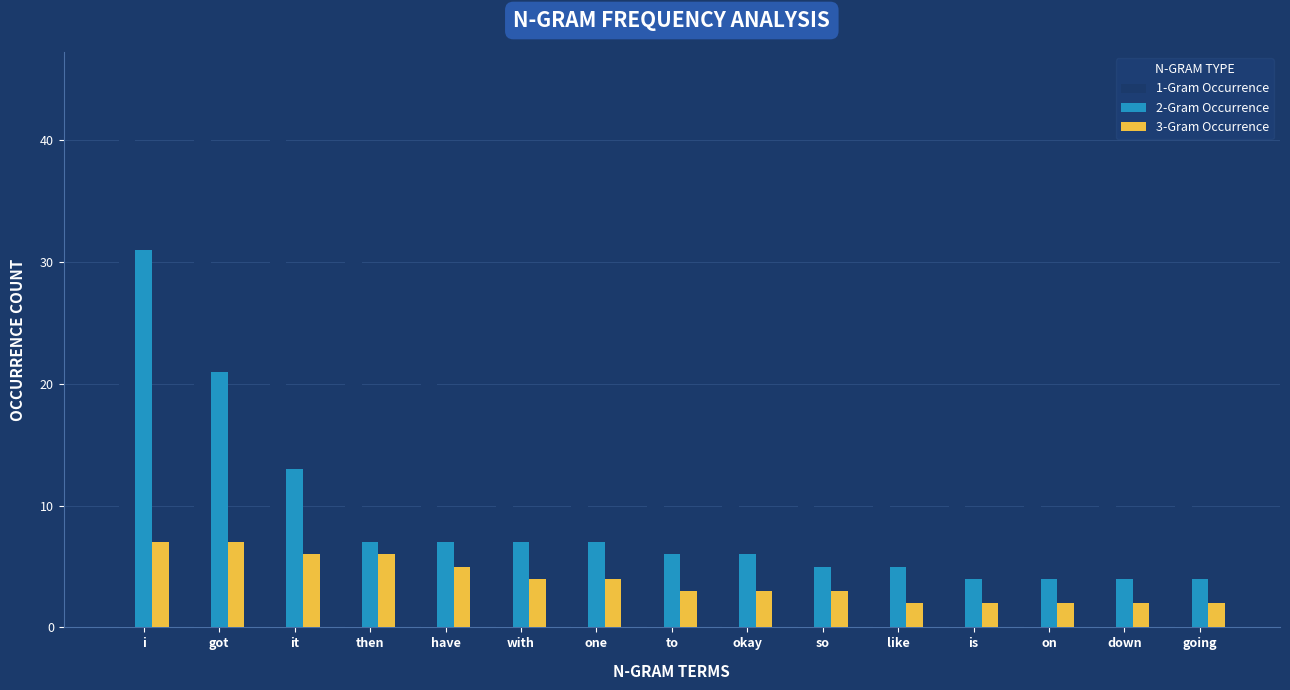

Which series changed the most between got and going?

1-Gram Occurrence